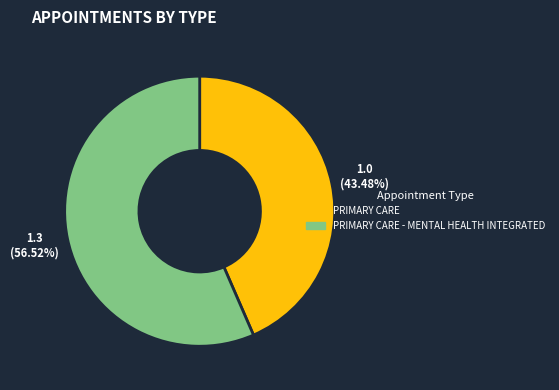

Is there any slice that represents more than half of the pie?

Yes